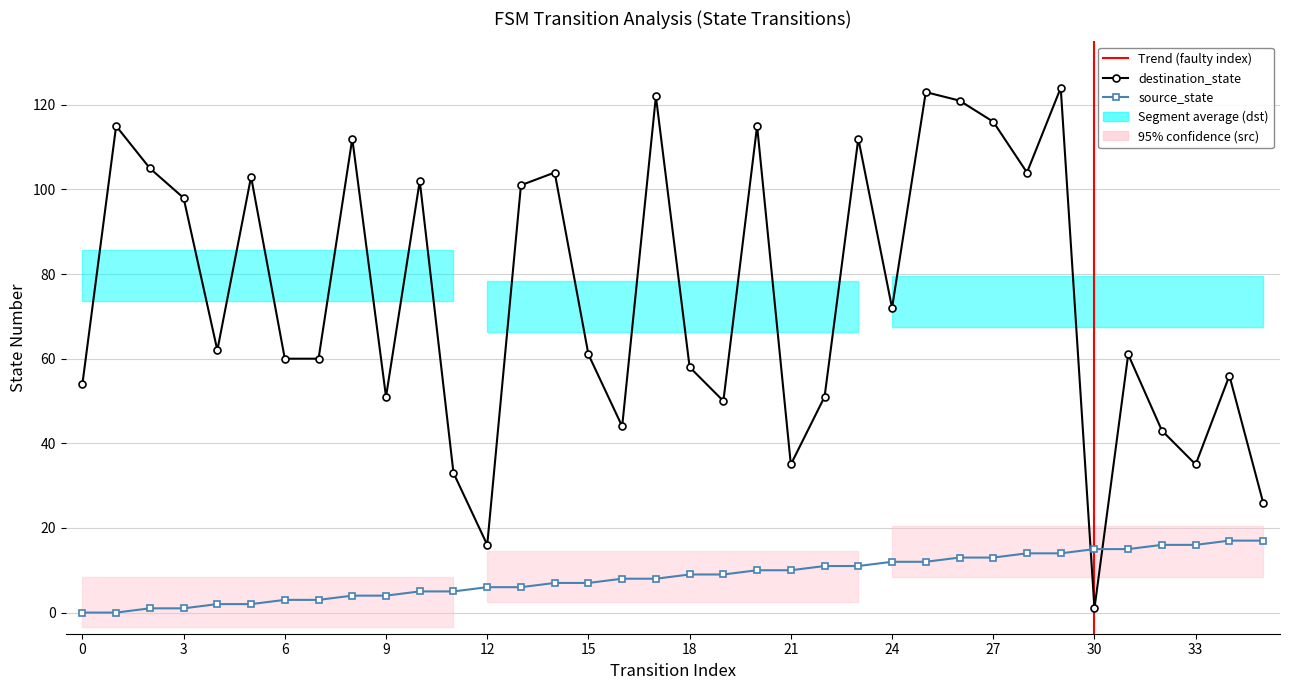

At 0, list the series in order from largest to smallest.

destination_state, source_state